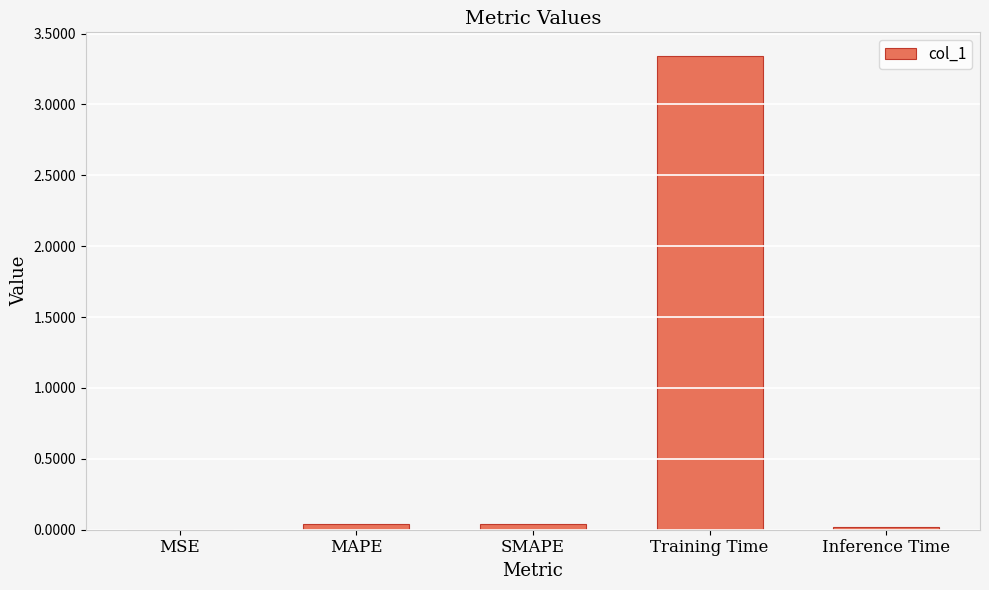

Which has a higher value, SMAPE or Training Time?

Training Time